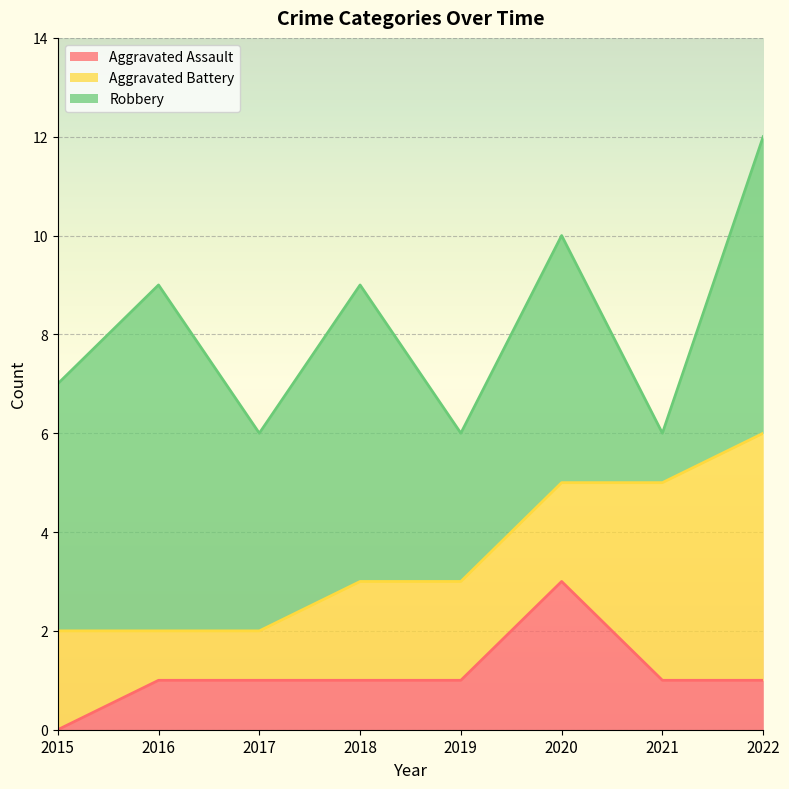

At how many categories does at least one series exceed 4?

5